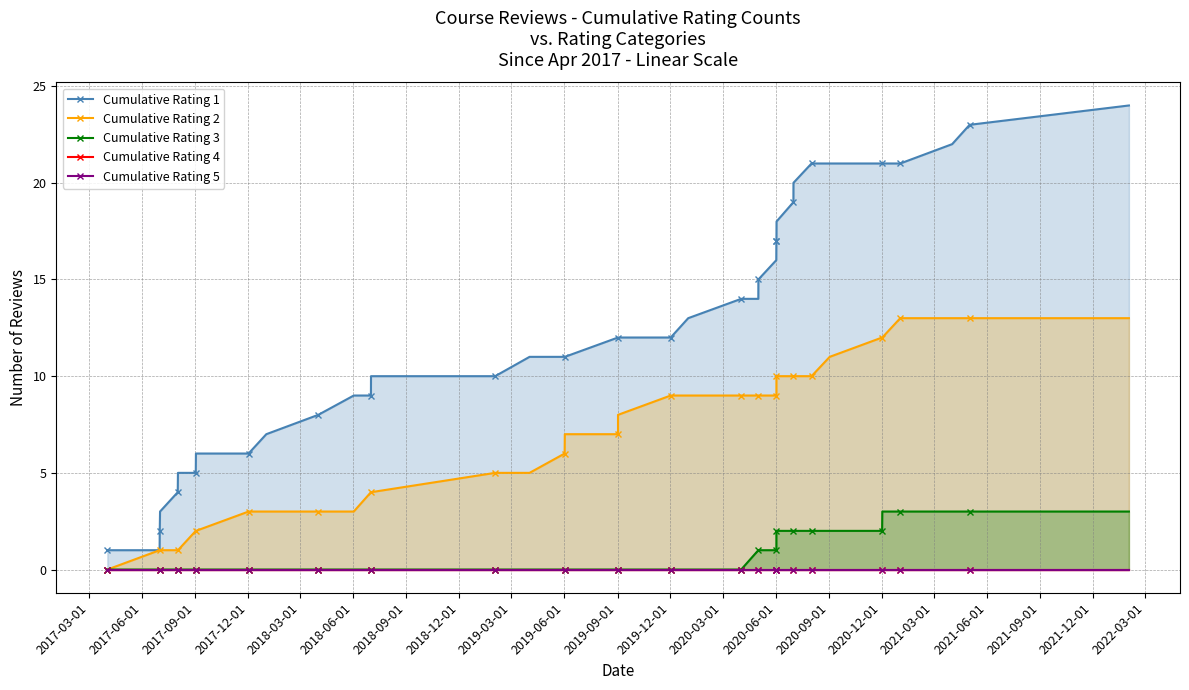

Reading left to right, transcribe all the data shown in this chart.

Cumulative Rating 1: 1	1	2	3	4	5	5	6	6	7	8	9	9	10	10	11	11	11	12	12	12	13	14	14	15	16	17	17	17	18	19	20	21	21	21	21	21	22	23	24
Cumulative Rating 2: 0	1	1	1	1	1	2	2	3	3	3	3	4	4	5	5	6	7	7	8	9	9	9	9	9	9	9	9	10	10	10	10	10	11	12	12	13	13	13	13
Cumulative Rating 3: 0	0	0	0	0	0	0	0	0	0	0	0	0	0	0	0	0	0	0	0	0	0	0	1	1	1	1	2	2	2	2	2	2	2	2	3	3	3	3	3
Cumulative Rating 4: 0	0	0	0	0	0	0	0	0	0	0	0	0	0	0	0	0	0	0	0	0	0	0	0	0	0	0	0	0	0	0	0	0	0	0	0	0	0	0	0
Cumulative Rating 5: 0	0	0	0	0	0	0	0	0	0	0	0	0	0	0	0	0	0	0	0	0	0	0	0	0	0	0	0	0	0	0	0	0	0	0	0	0	0	0	0